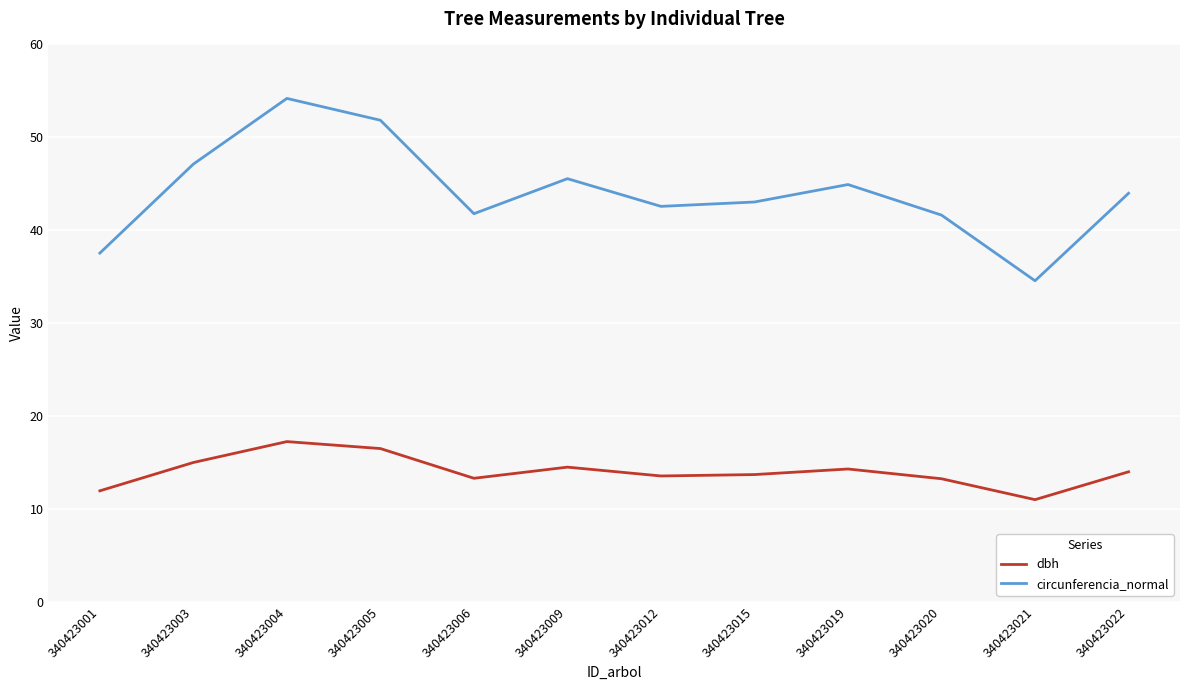

Where is the first local minimum for dbh?

340423006